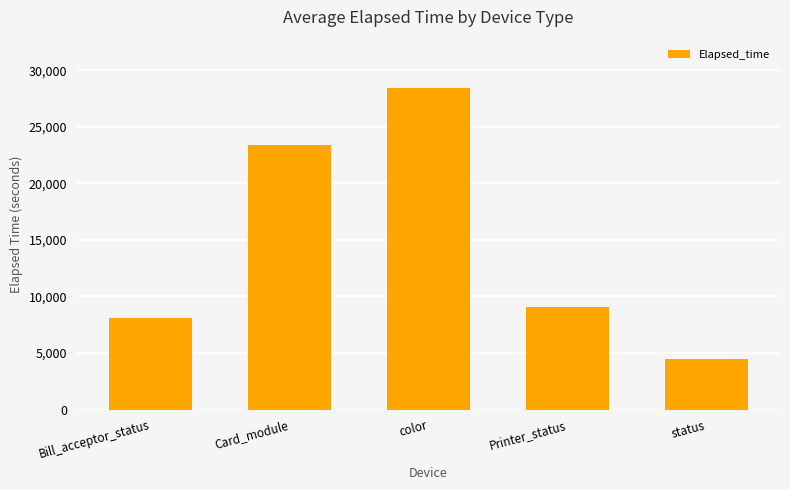

Reading left to right, what are all the values shown in this chart?

Bill_acceptor_status=8108	Card_module=23431	color=28441	Printer_status=9054	status=4478